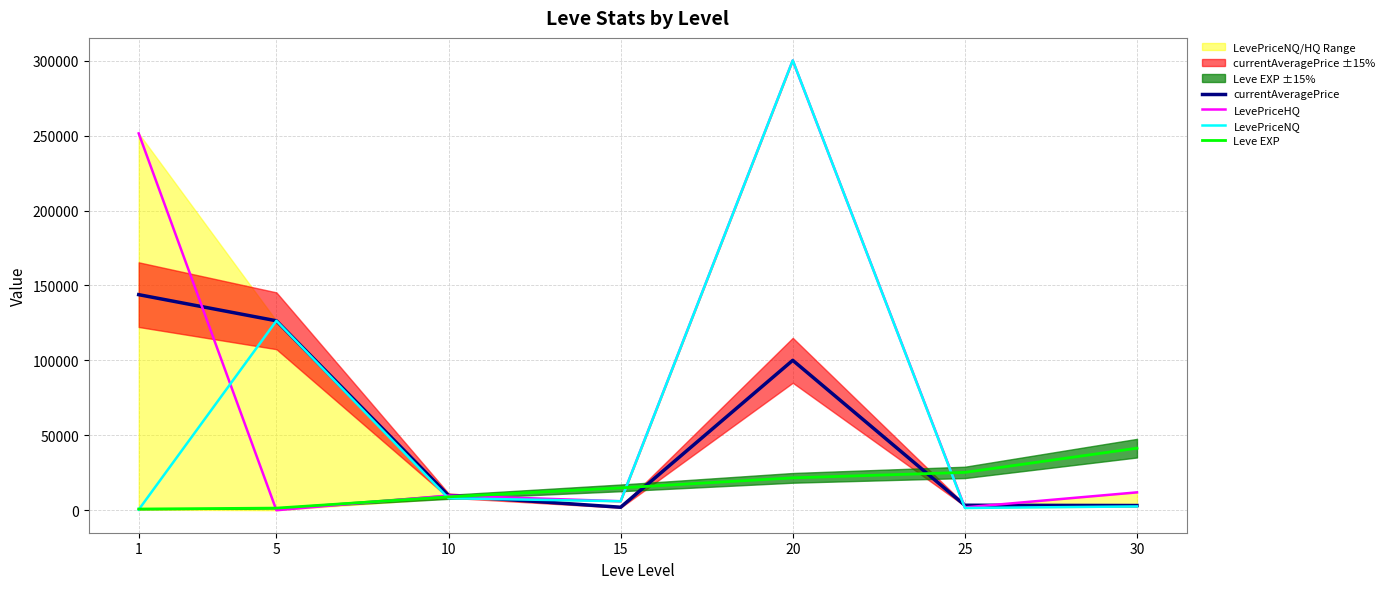

Between 15 and 20, which series saw the biggest shift?

LevePriceNQ